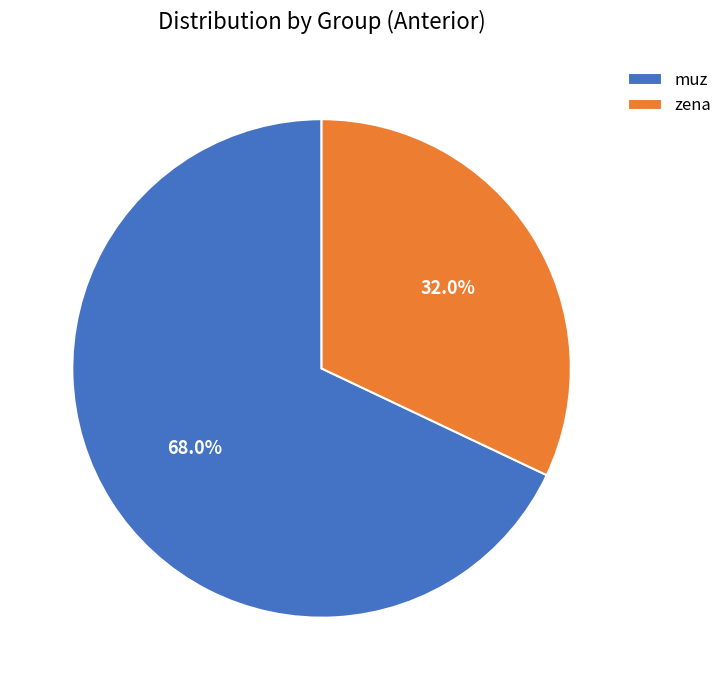

Is there any slice that represents more than half of the pie?

Yes